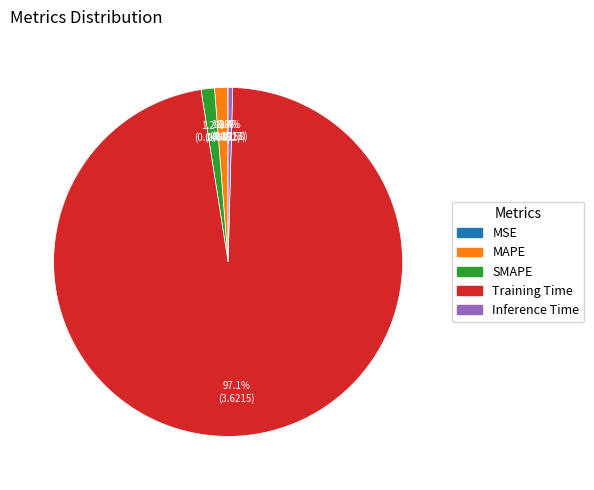

Does Training Time represent more than half of the total?

Yes